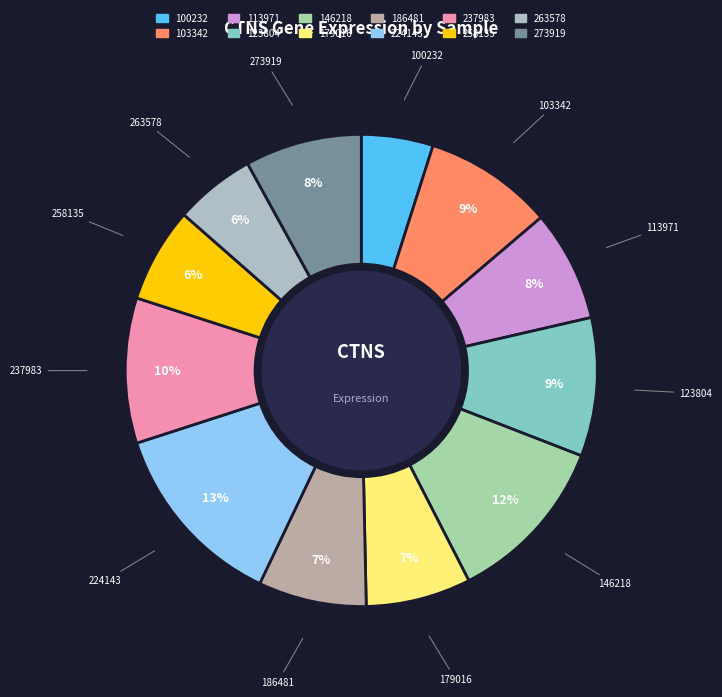

Which category has the biggest portion of the pie?

224143